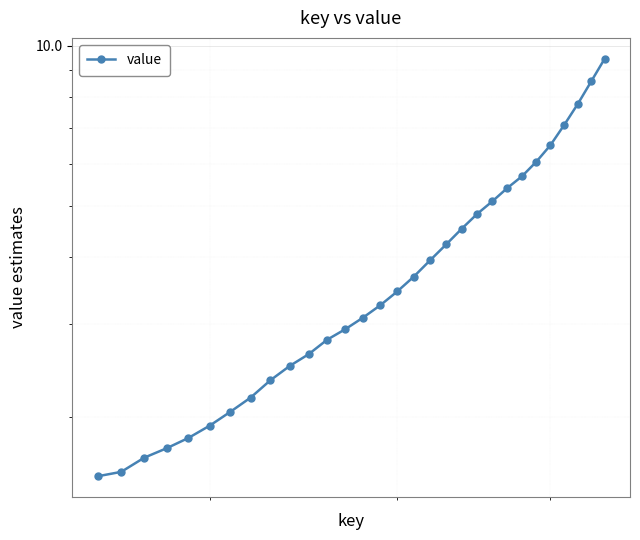

How many values are below 3?

13